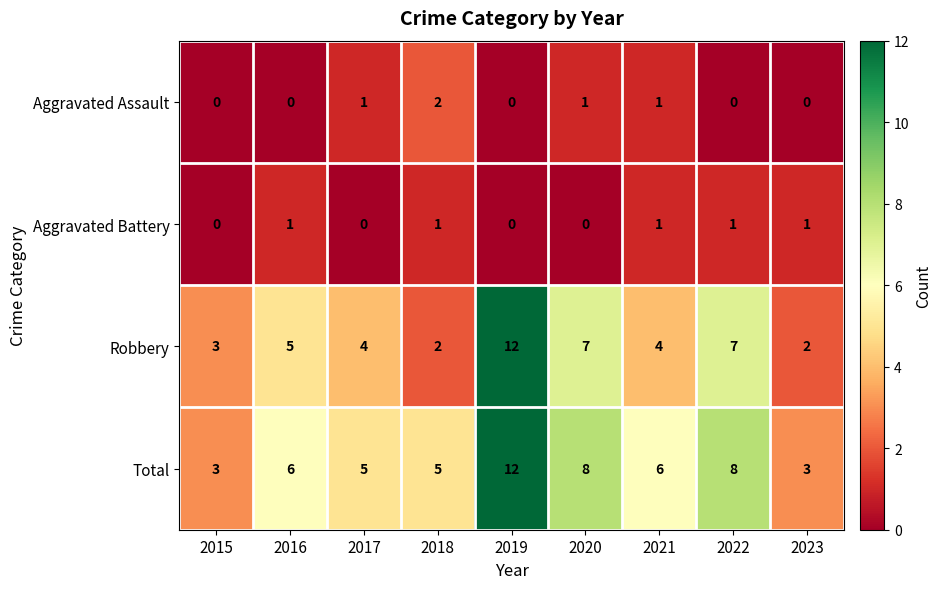

How many data points in Total are less than 6?

4